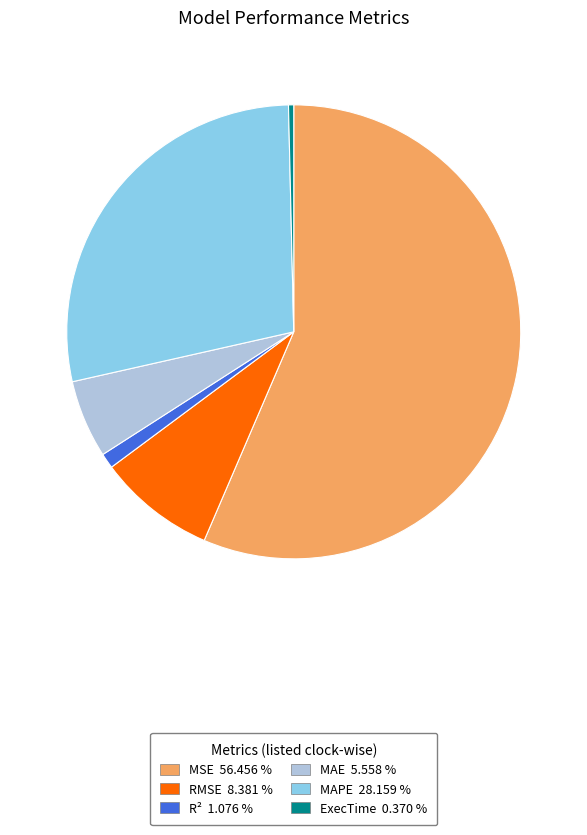

Is there a majority slice in this chart?

Yes